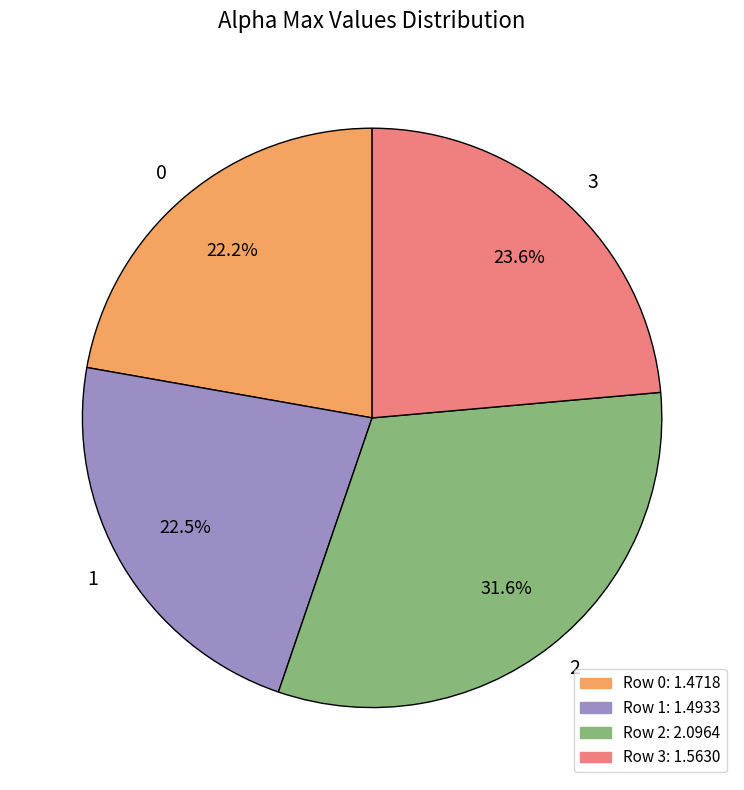

Does any single category account for the majority?

No